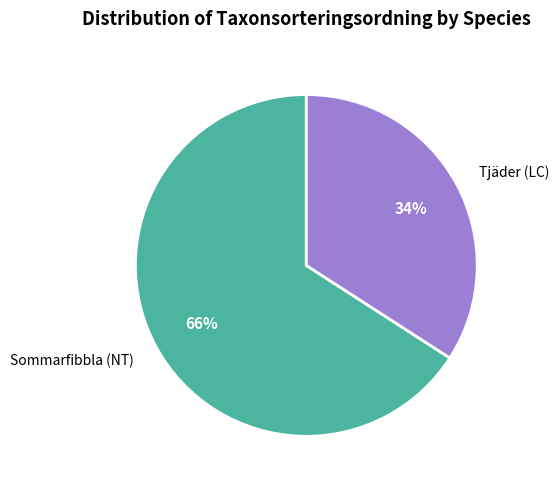

Count the number of slices in the pie.

2